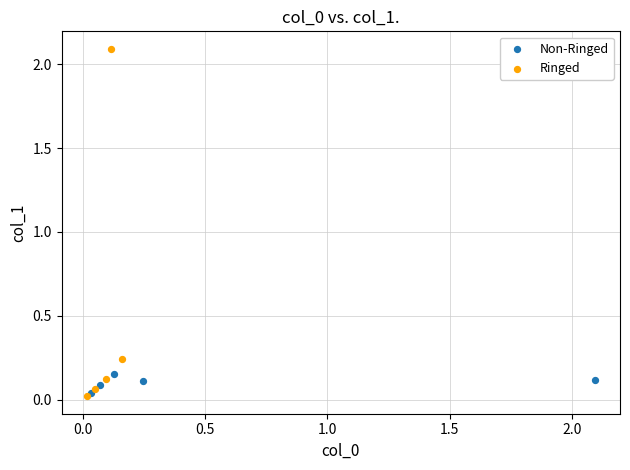

Which series reaches the maximum Y coordinate?

Ringed